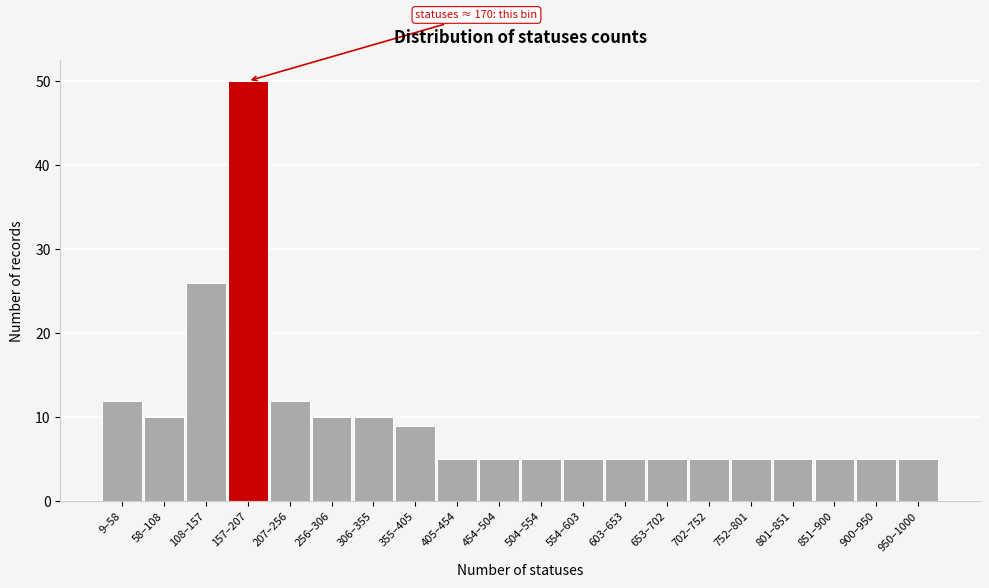

Reading left to right, transcribe all the data shown in this chart.

12	10	26	50	12	10	10	9	5	5	5	5	5	5	5	5	5	5	5	5